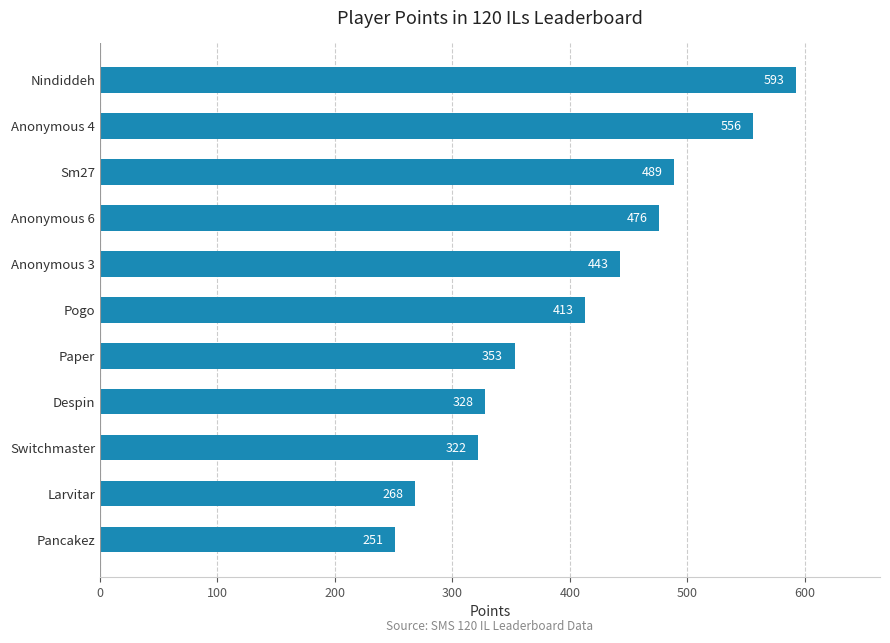

Count the number of data series in this chart.

1